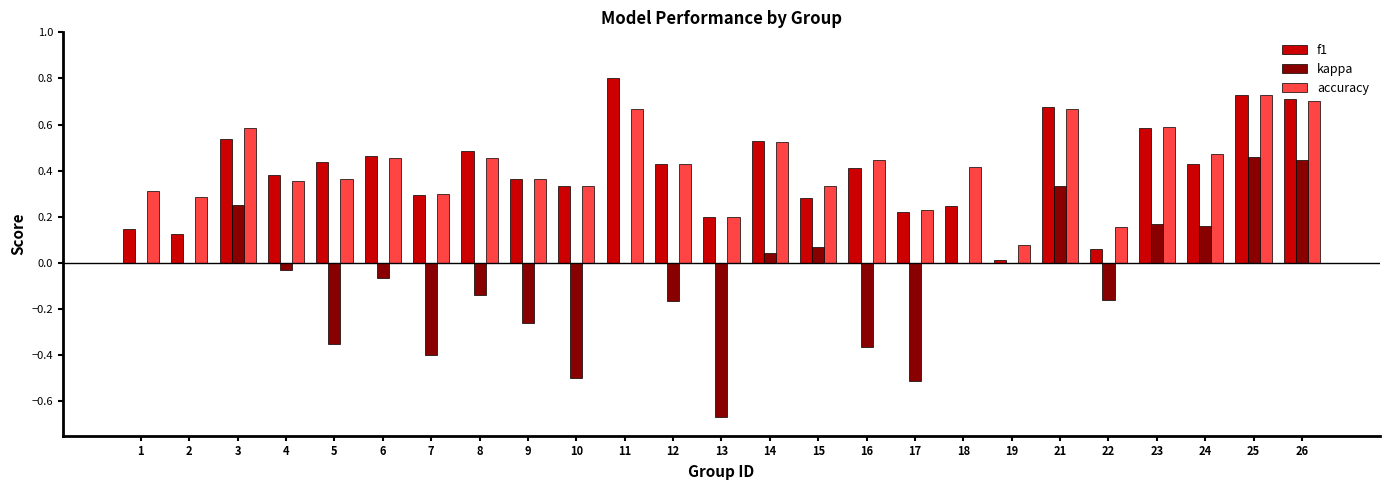

What is the sum of the f1 values at 3 and 23?

1.1